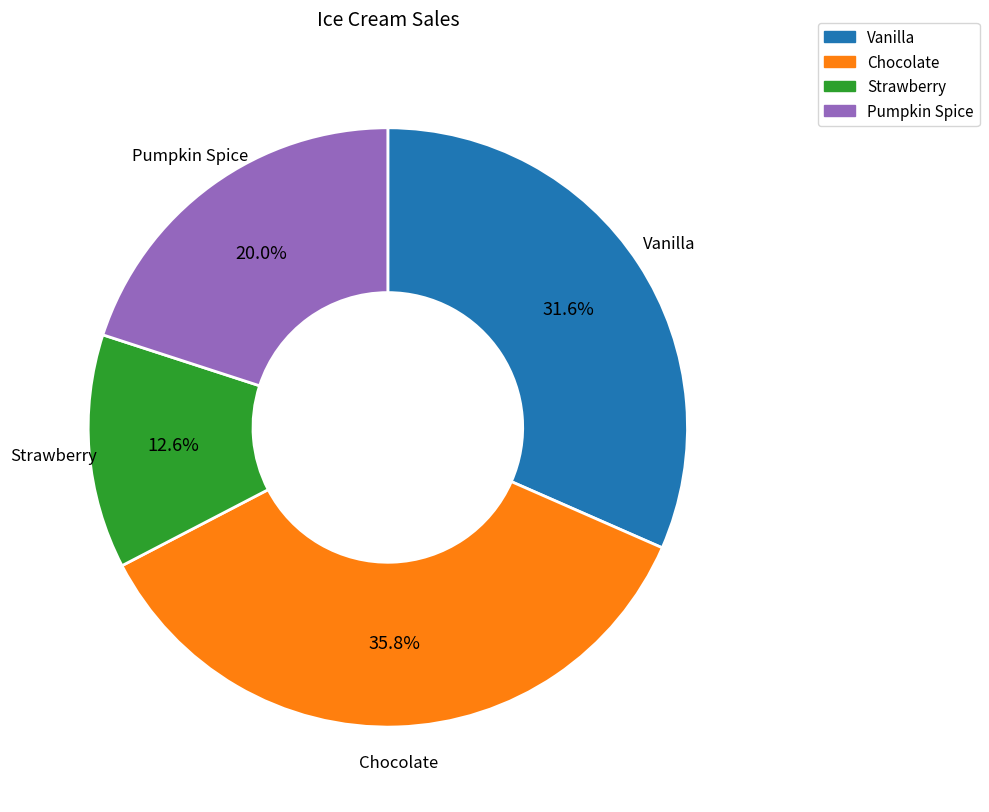

Which slice is the largest?

Chocolate